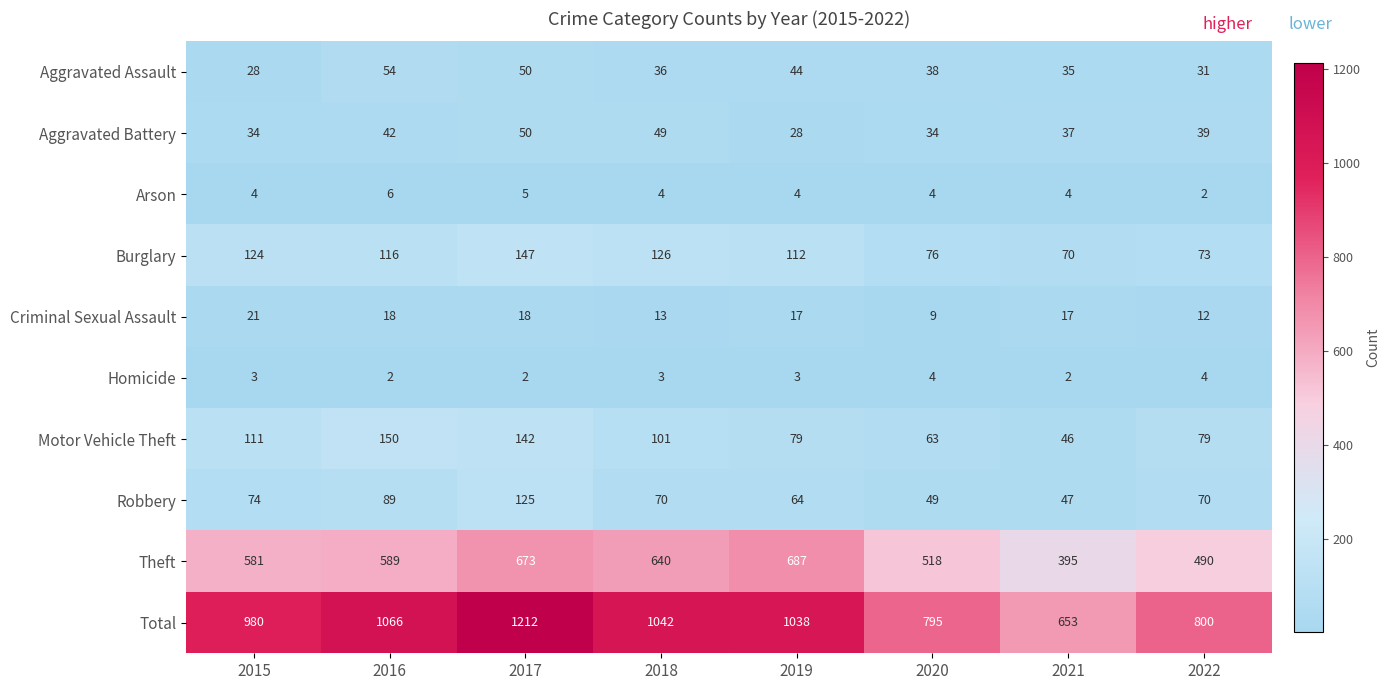

What is the maximum value for Aggravated Battery?

50